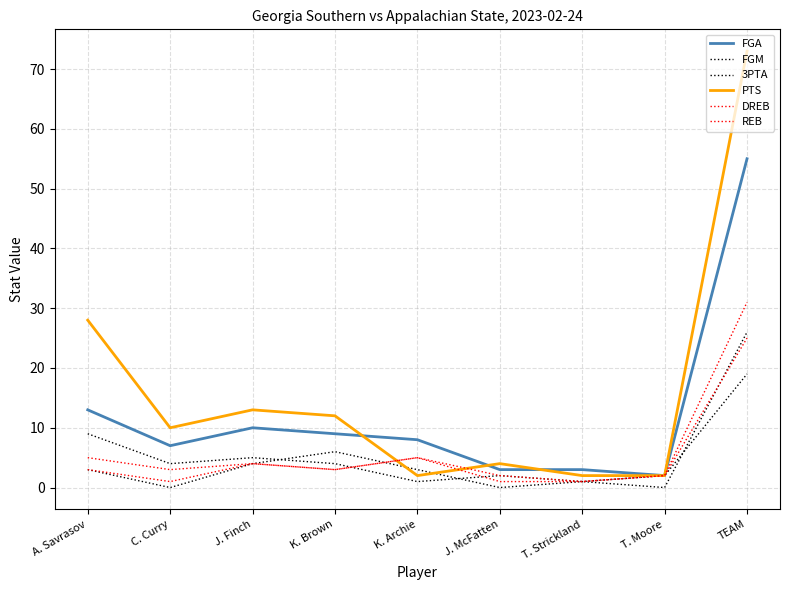

Reading right to left, list all the values displayed in this chart.

FGA: TEAM=55	T. Moore=2	T. Strickland=3	J. McFatten=3	K. Archie=8	K. Brown=9	J. Finch=10	C. Curry=7	A. Savrasov=13
FGM: TEAM=26	T. Moore=0	T. Strickland=1	J. McFatten=2	K. Archie=1	K. Brown=4	J. Finch=5	C. Curry=4	A. Savrasov=9
3PTA: TEAM=19	T. Moore=2	T. Strickland=1	J. McFatten=0	K. Archie=3	K. Brown=6	J. Finch=4	C. Curry=0	A. Savrasov=3
PTS: TEAM=73	T. Moore=2	T. Strickland=2	J. McFatten=4	K. Archie=2	K. Brown=12	J. Finch=13	C. Curry=10	A. Savrasov=28
DREB: TEAM=25	T. Moore=2	T. Strickland=1	J. McFatten=1	K. Archie=5	K. Brown=3	J. Finch=4	C. Curry=1	A. Savrasov=3
REB: TEAM=31	T. Moore=2	T. Strickland=1	J. McFatten=2	K. Archie=5	K. Brown=3	J. Finch=4	C. Curry=3	A. Savrasov=5